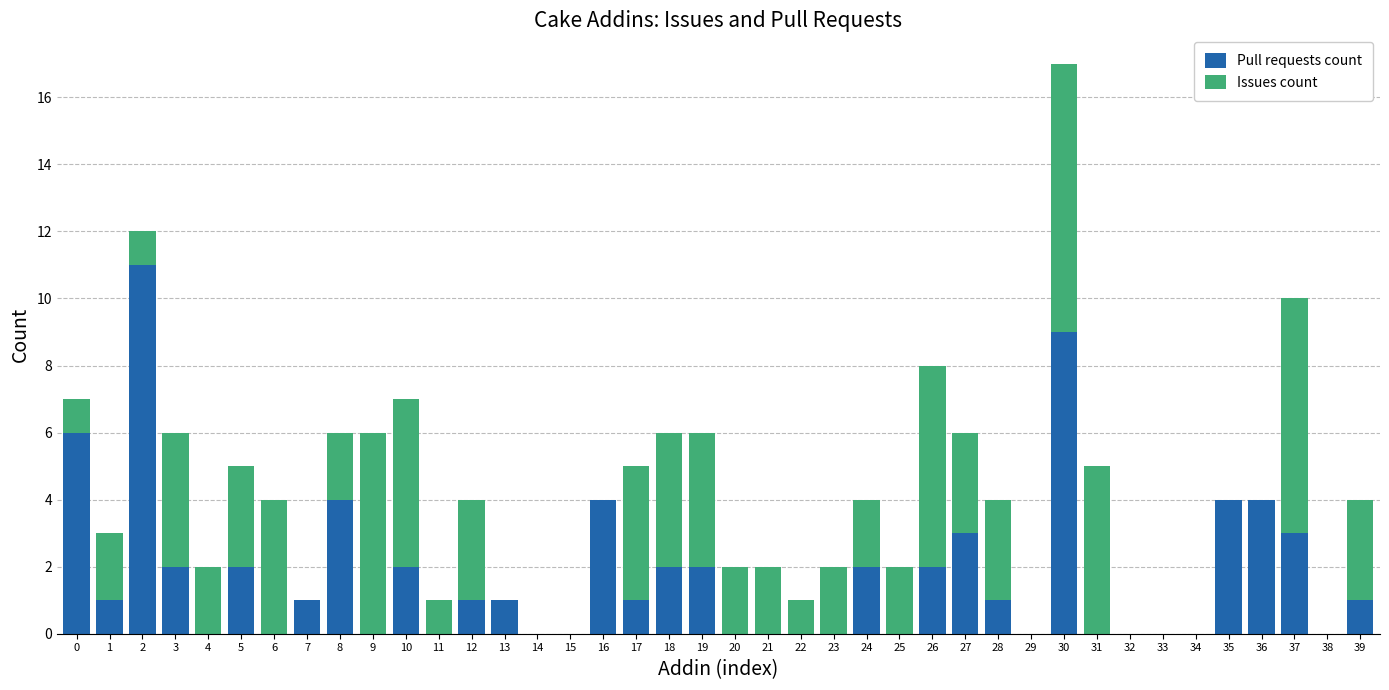

What is the highest value of the Pull requests count series?

11